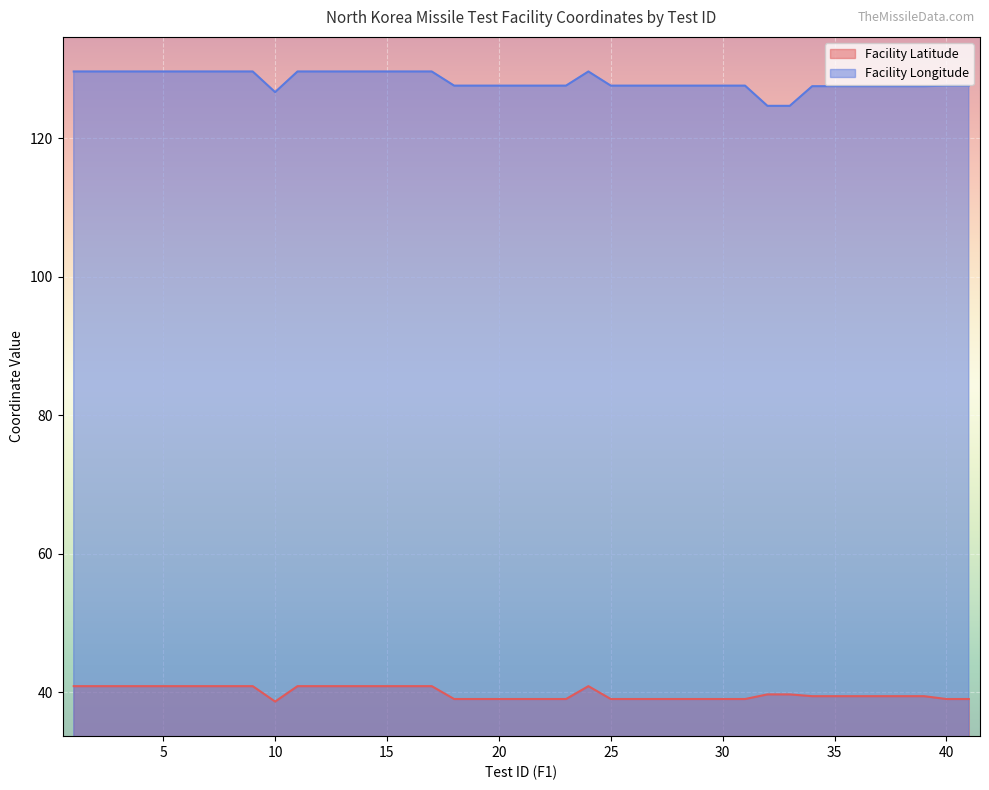

Rank the series by their maximum value, from highest to lowest.

Facility Longitude, Facility Latitude